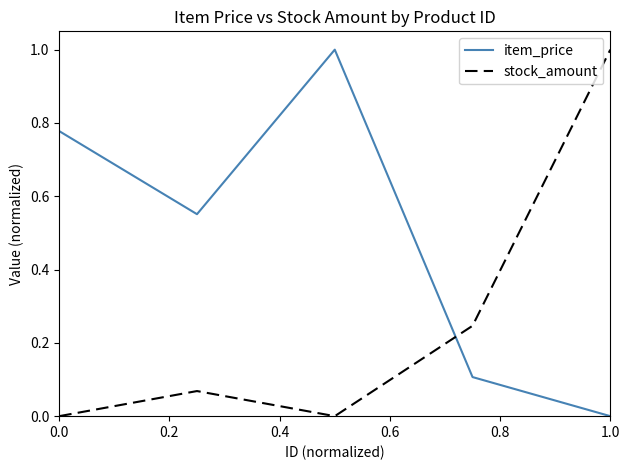

Count the item_price values in the range 0 to 1.

5